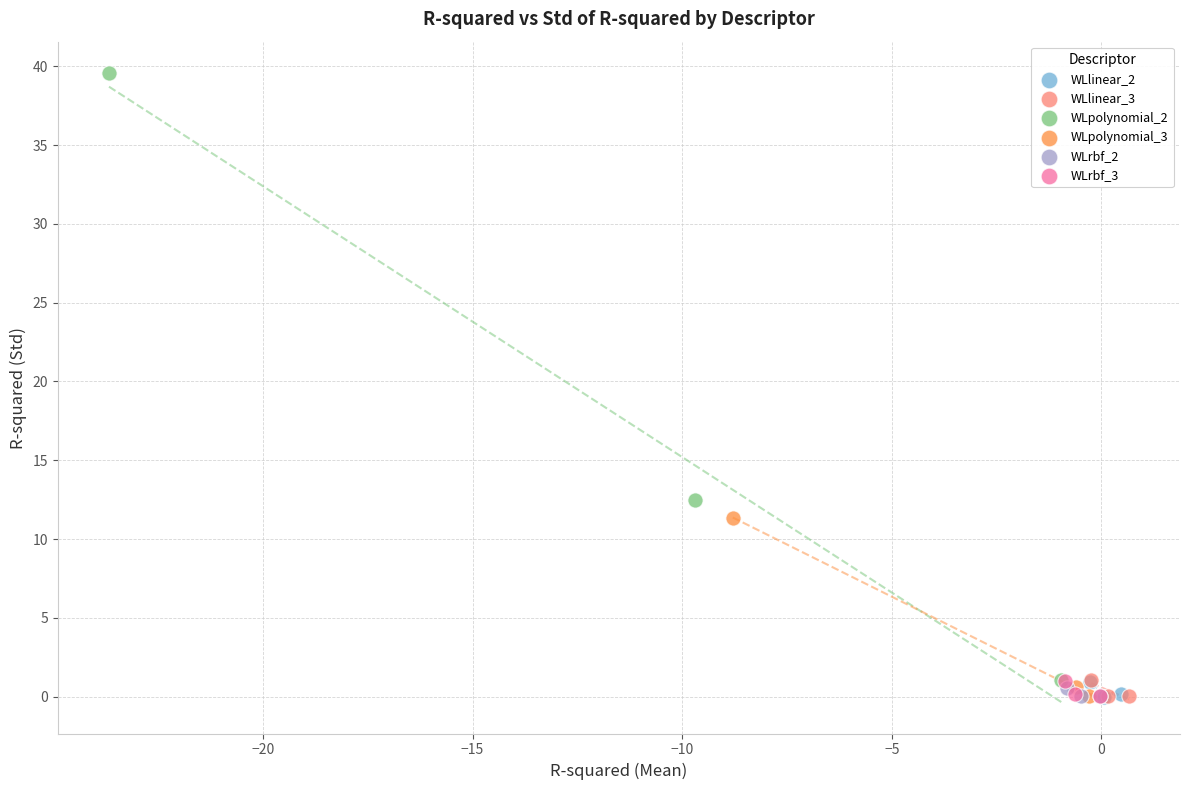

Which series contains the highest Y value?

WLpolynomial_2